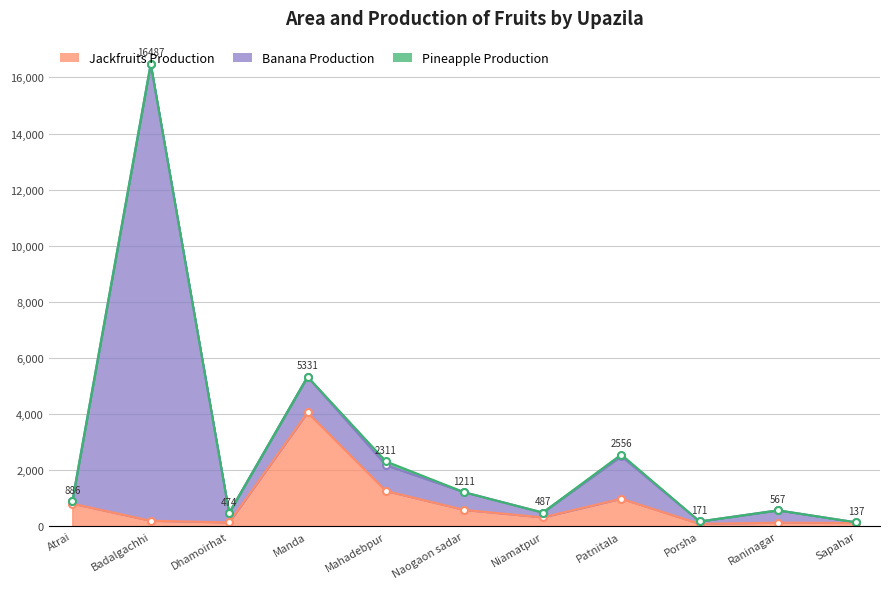

Is it true that Banana Production equals 271 at Naogaon sadar?

False